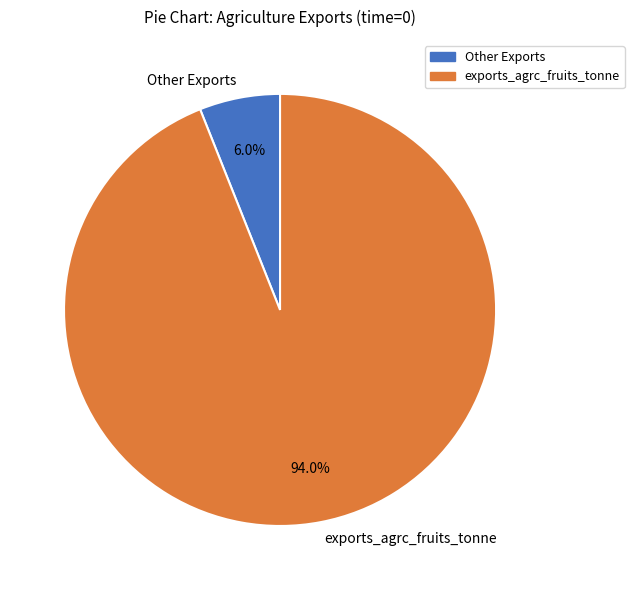

Rank the categories by value from lowest to highest.

Other Exports, exports_agrc_fruits_tonne